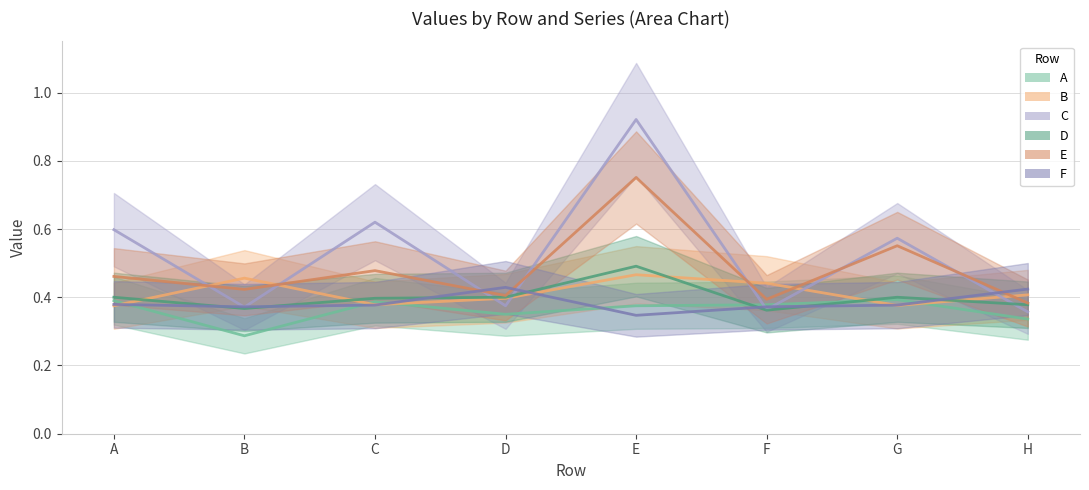

How many points are higher than both their immediate neighbors (excluding endpoints)?

2